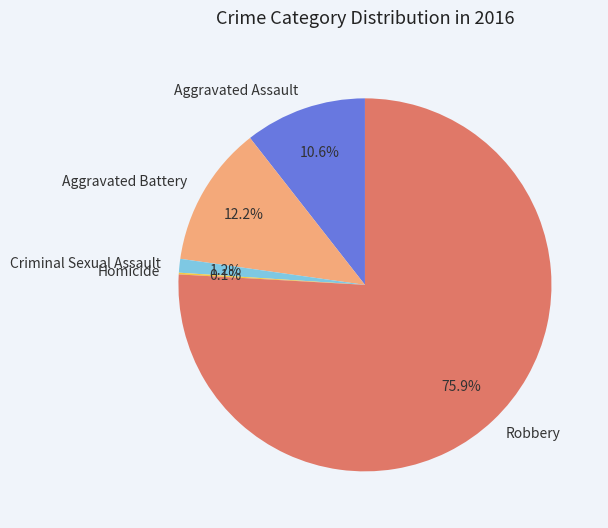

Do Robbery and Criminal Sexual Assault together represent more than half of the pie?

Yes